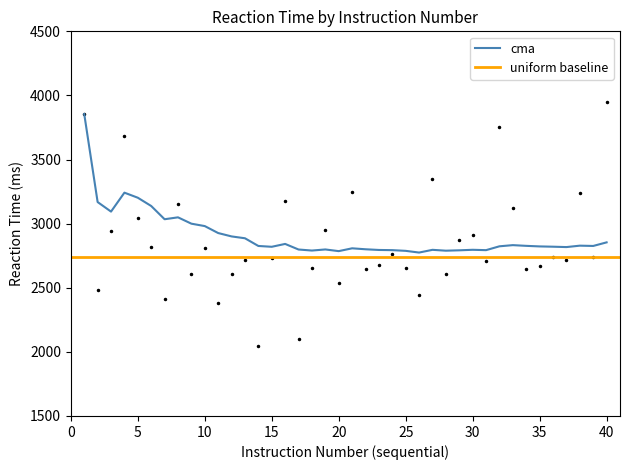

Does the chart have visible grid lines?

No